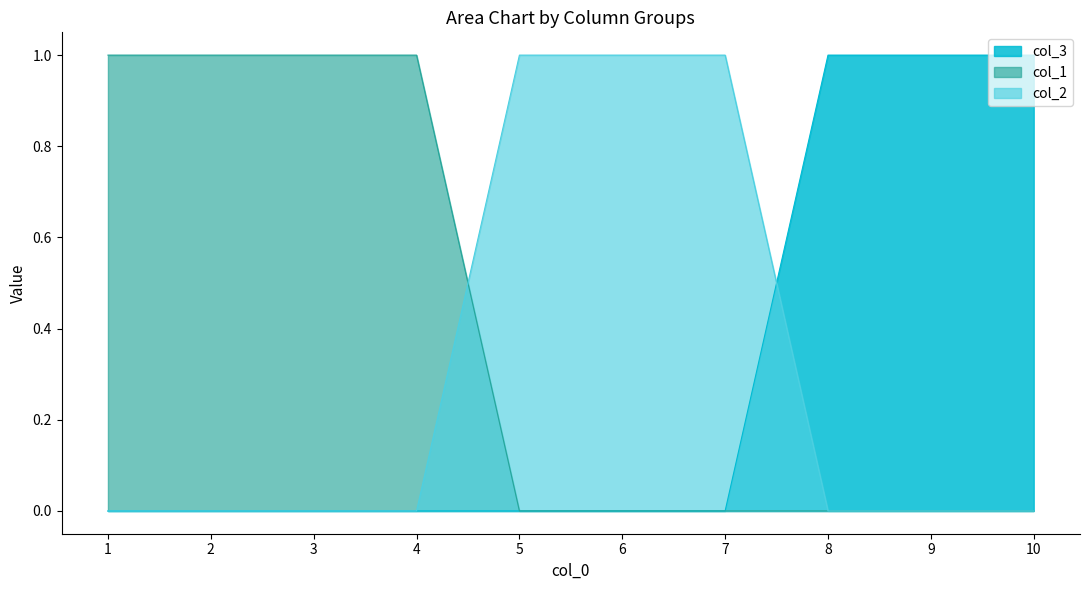

What is the total value across all series at 8?

1